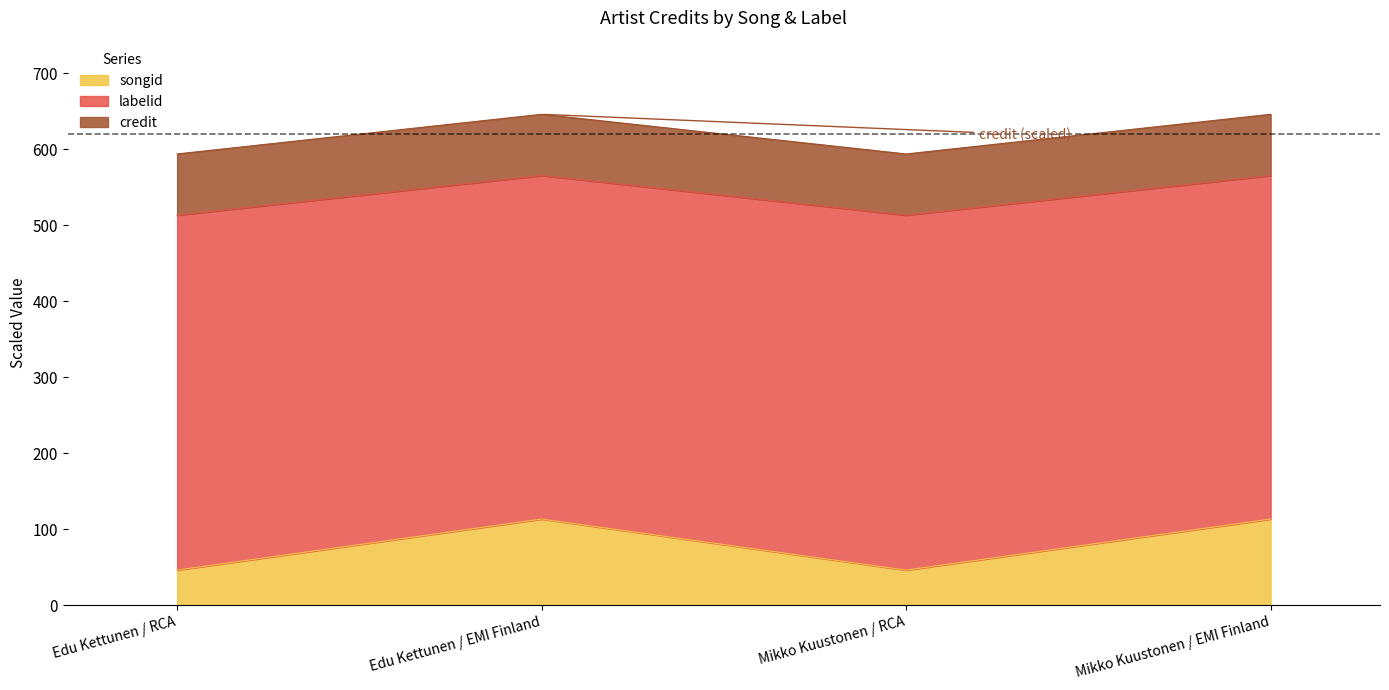

The value of songid at Mikko Kuustonen / EMI Finland is 33.6. True or false?

False